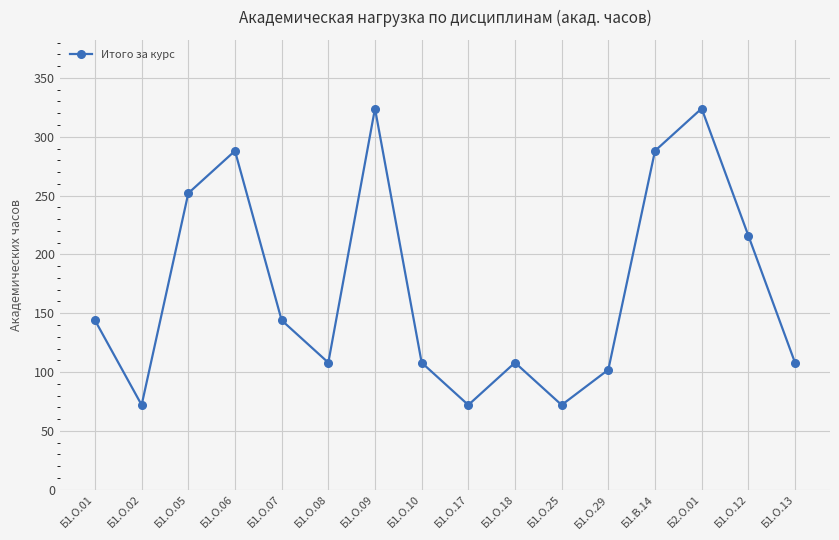

What is the greatest value displayed?

324